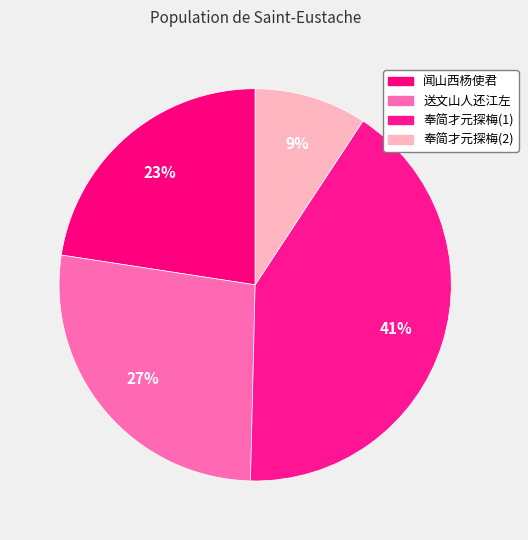

Which category has the smallest portion of the pie?

奉简才元探梅(2)